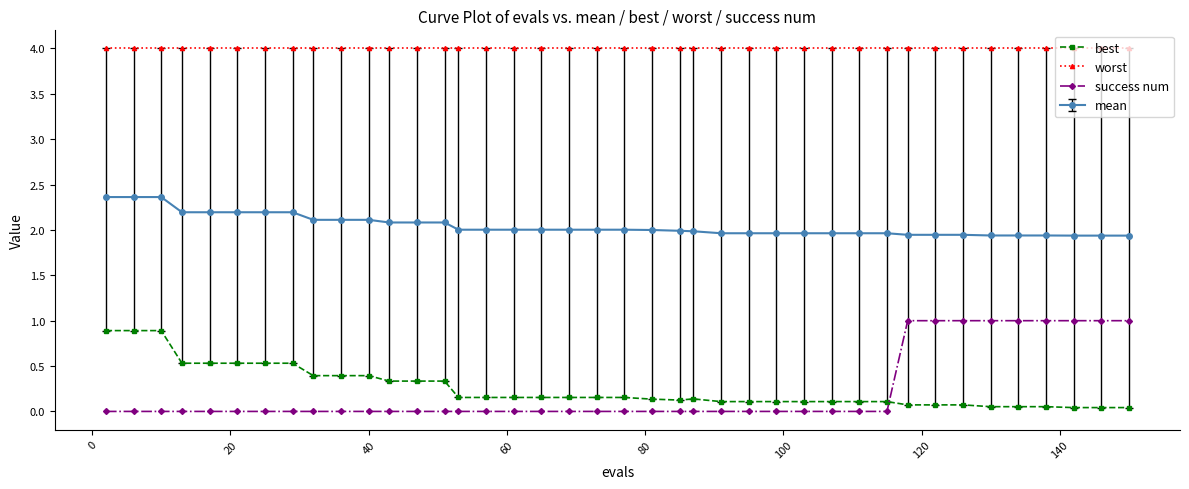

True or false: best and worst intersect in this chart.

False